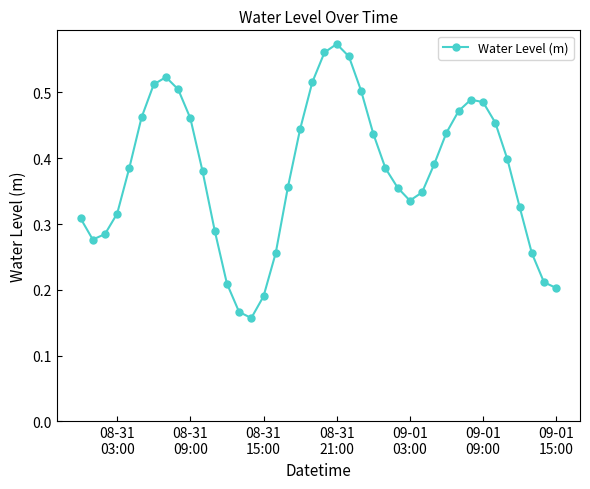

How many points are higher than both their immediate neighbors (excluding endpoints)?

3